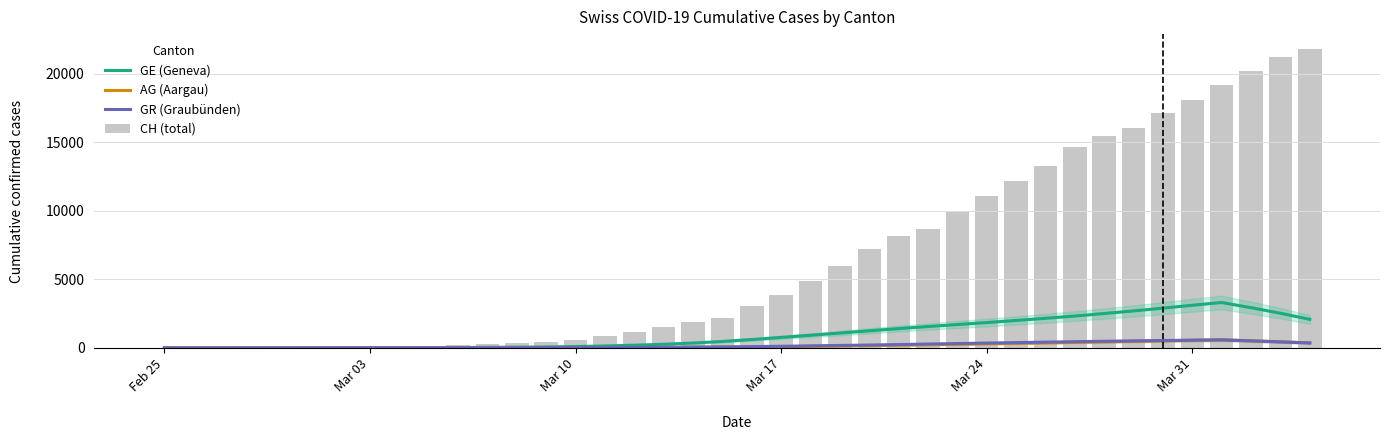

Which label corresponds to the smallest value in the chart?

Feb 25